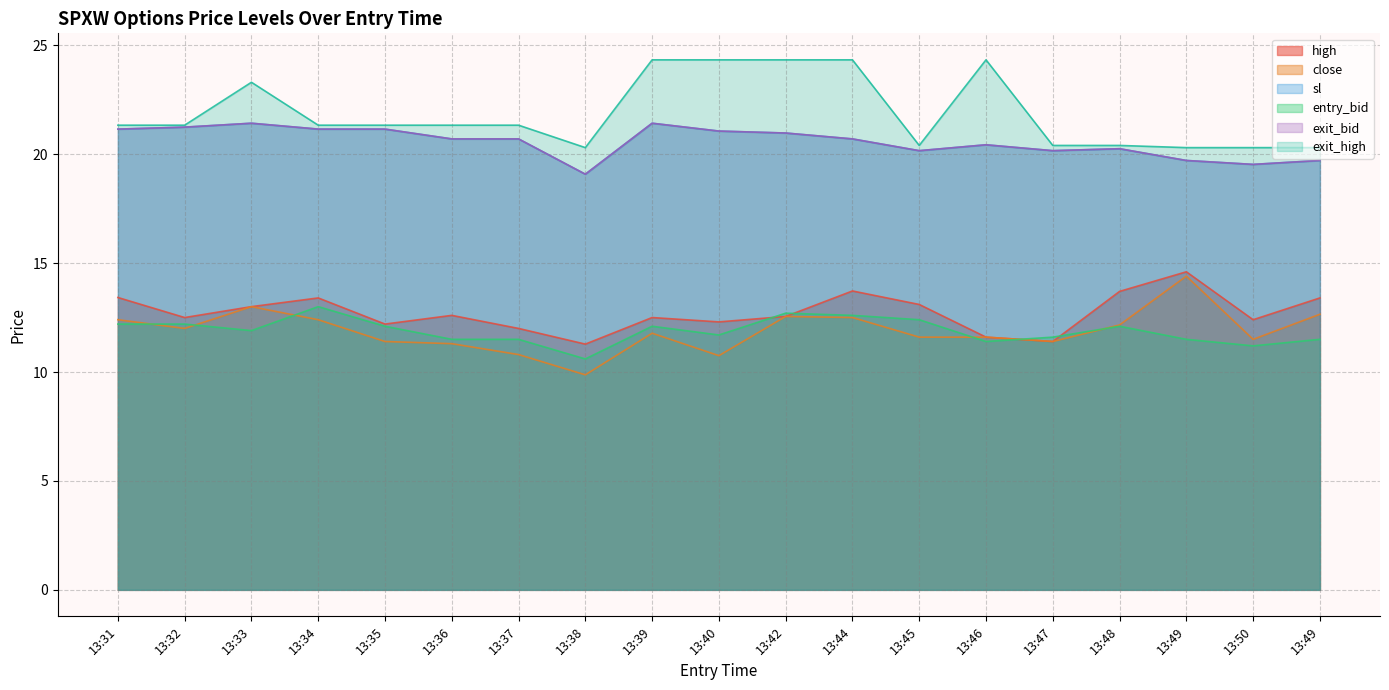

Is it true that sl equals 14.5 at 13:33?

False